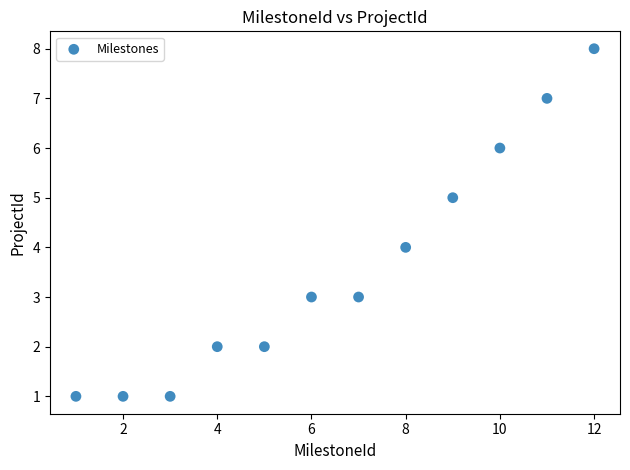

What is the range of Y values (max minus min)?

7